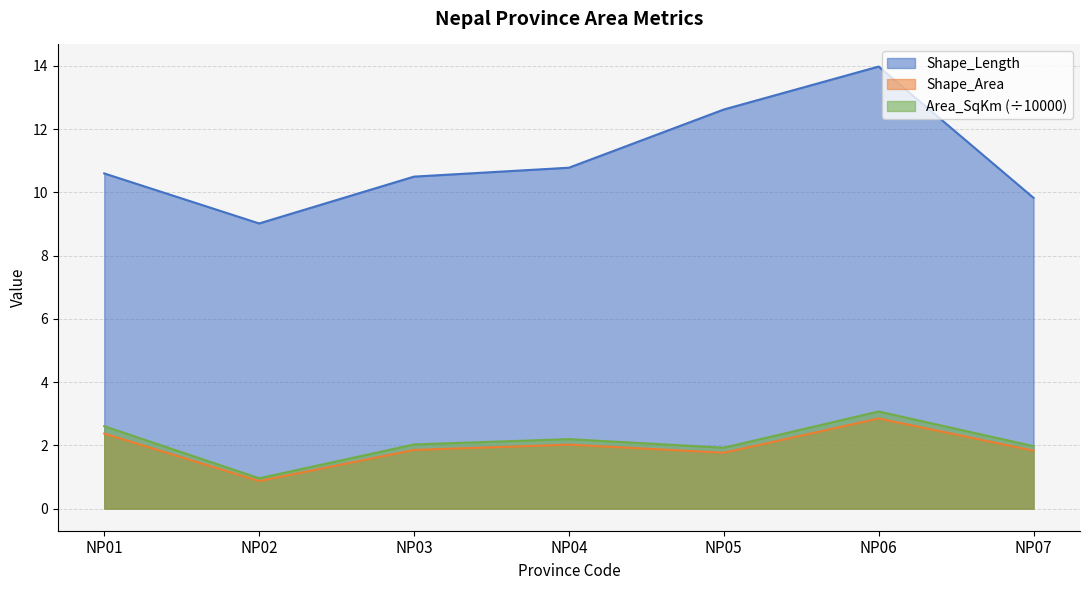

Where does the Area_SqKm_scaled series first go above 2?

NP01